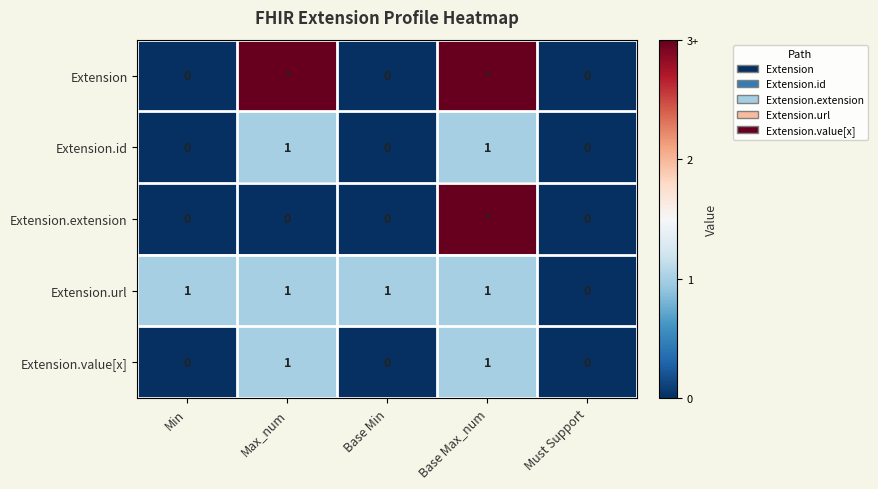

How many categories are shown in the chart?

5